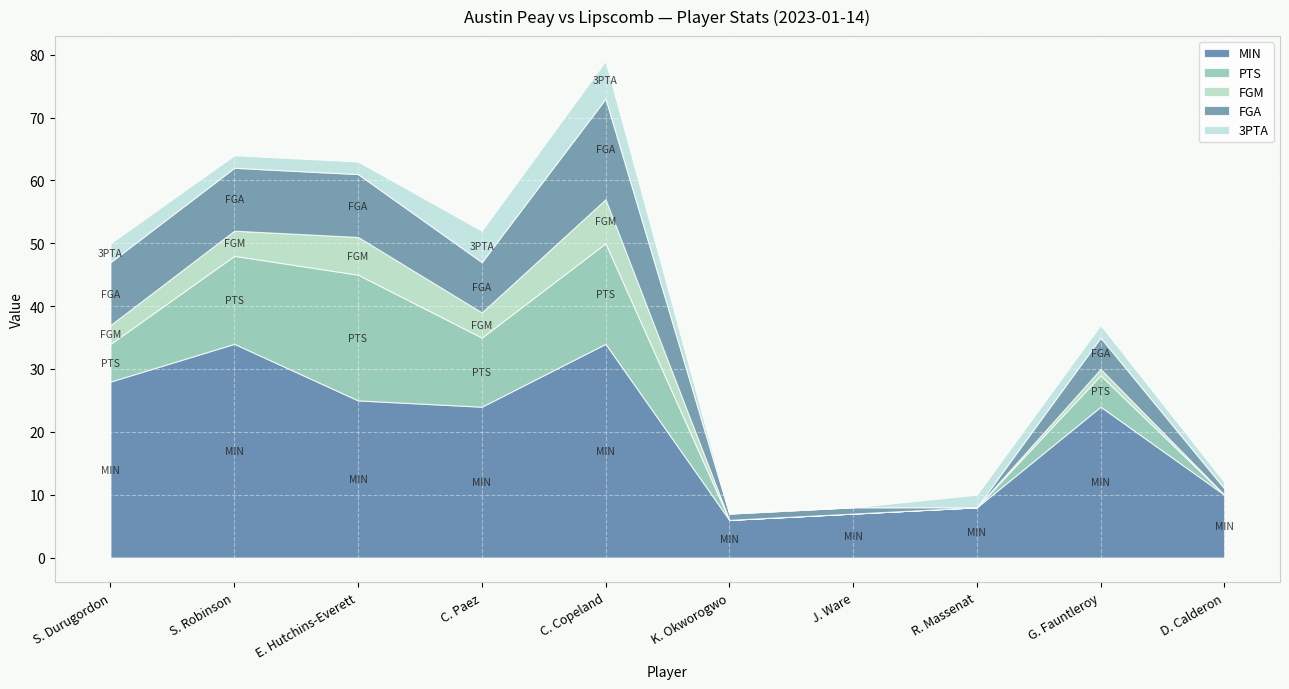

Does the chart display data point markers on the line(s)?

No